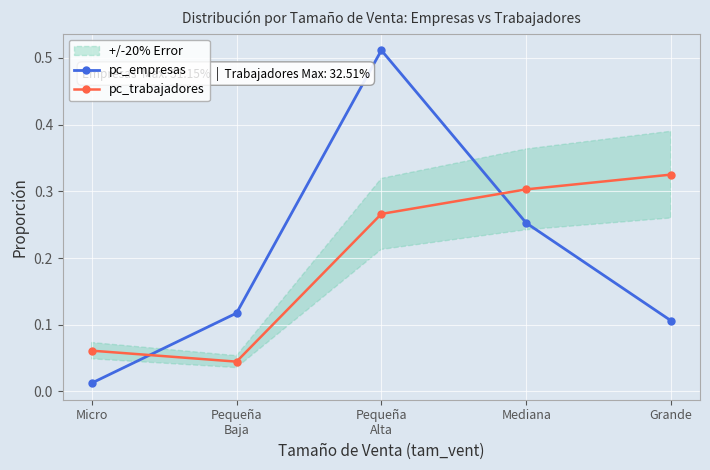

What is the label of the 2nd point from the right?

Mediana